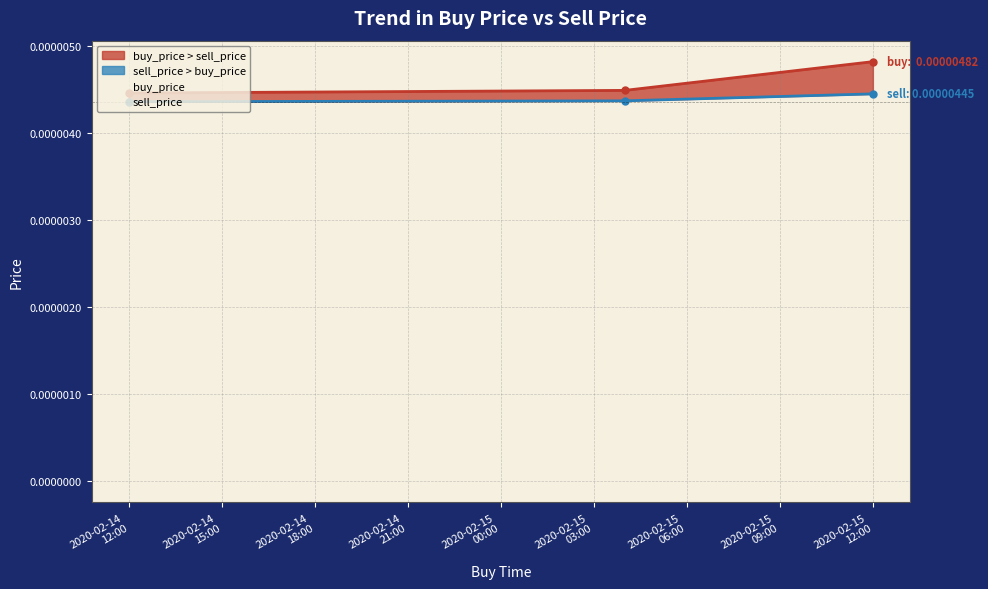

Which series has the largest range (max minus min)?

buy_price